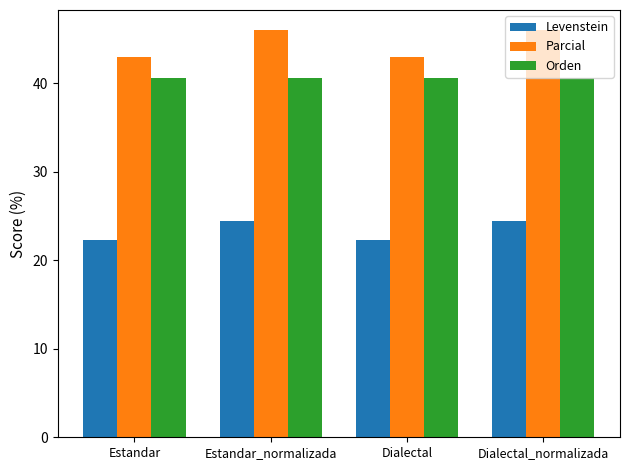

What is the greatest value displayed?

46.0